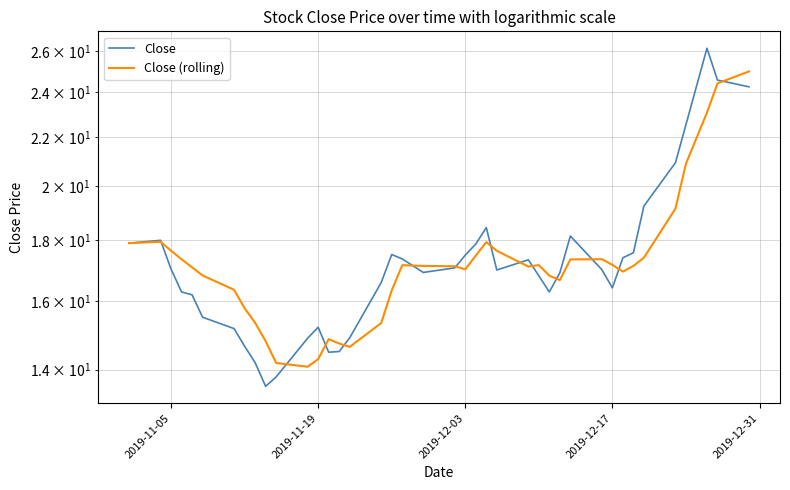

What is the greatest value displayed?

26.1